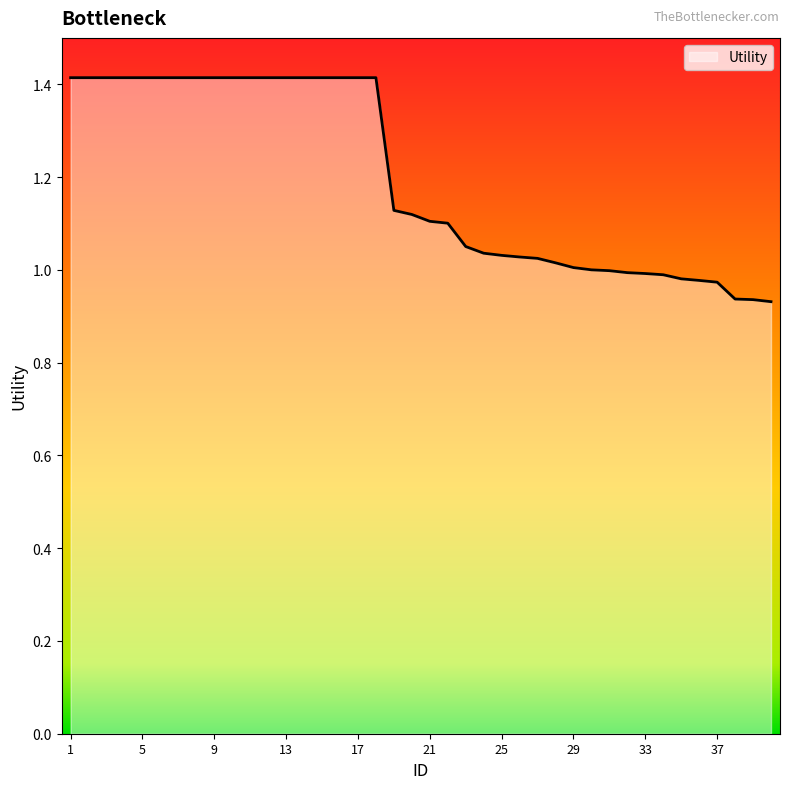

What is the difference between the maximum and minimum values?

0.5